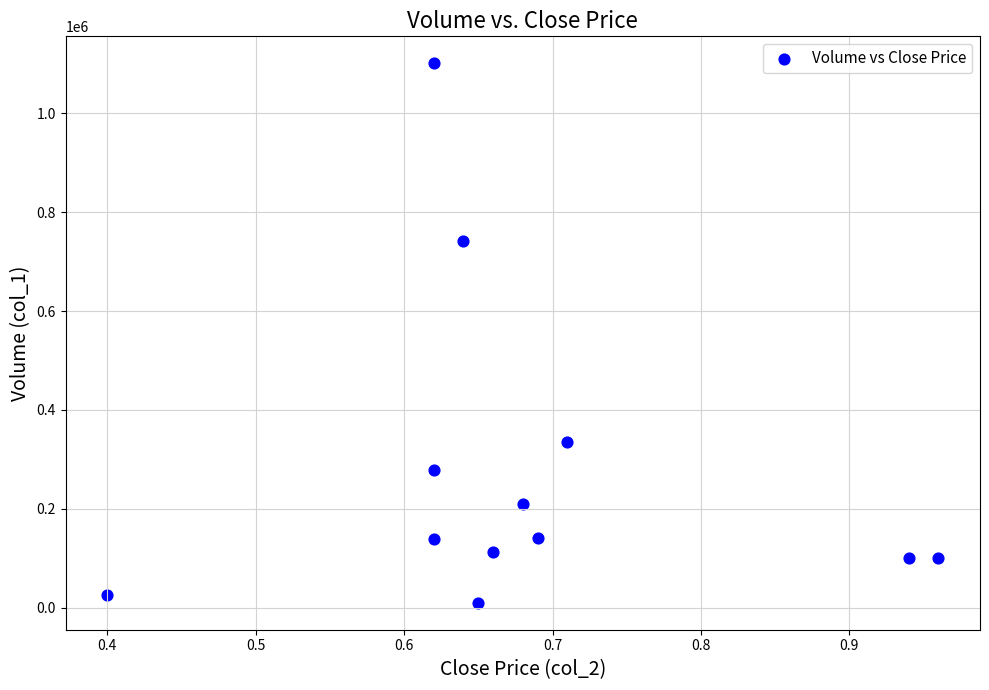

What is the average Y value?

274500